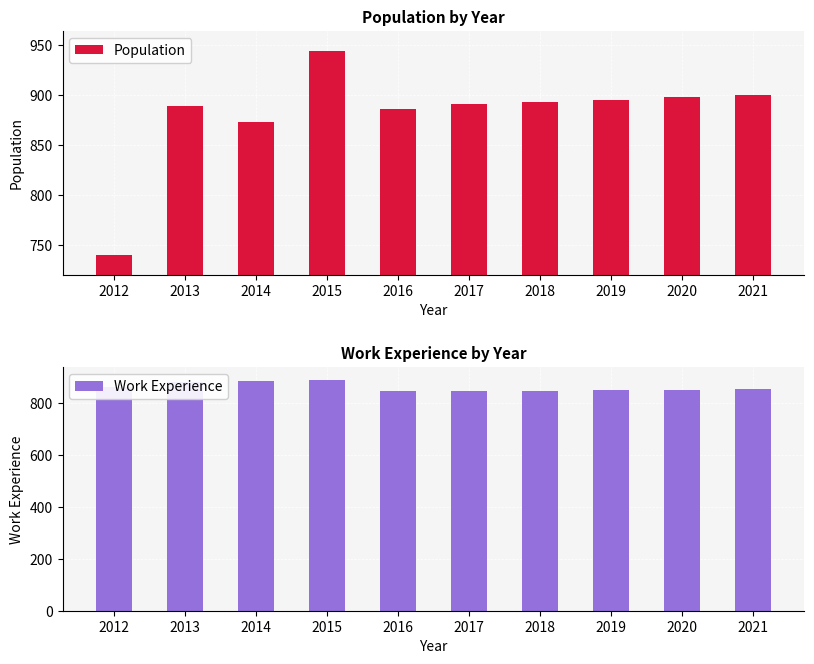

What is the average value of the Population series?

881